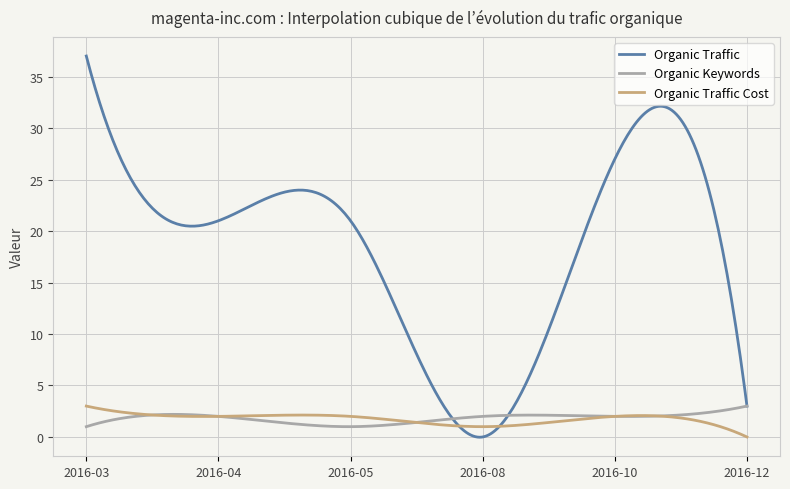

What is the greatest value displayed?

37.0